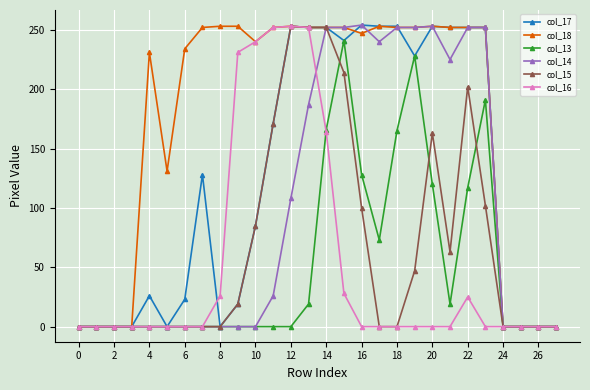

How many lines are shown in the chart?

6